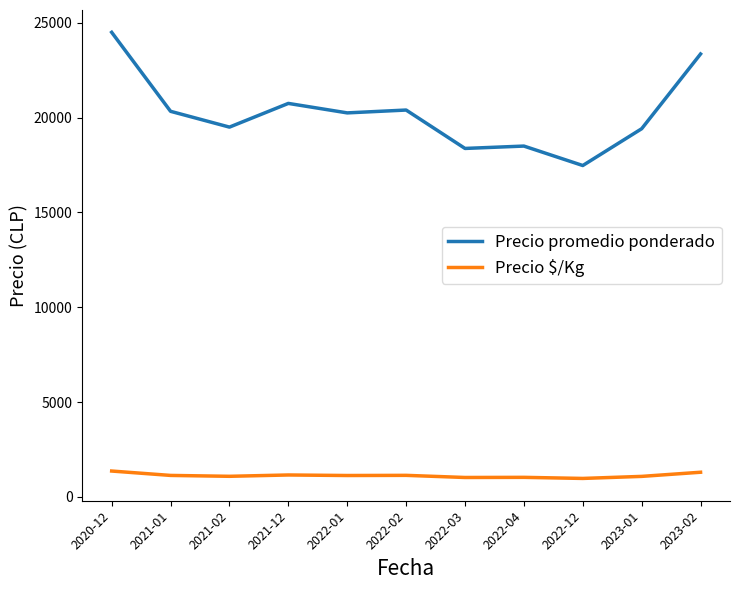

What is the sum of all Precio promedio ponderado values?

222854.2